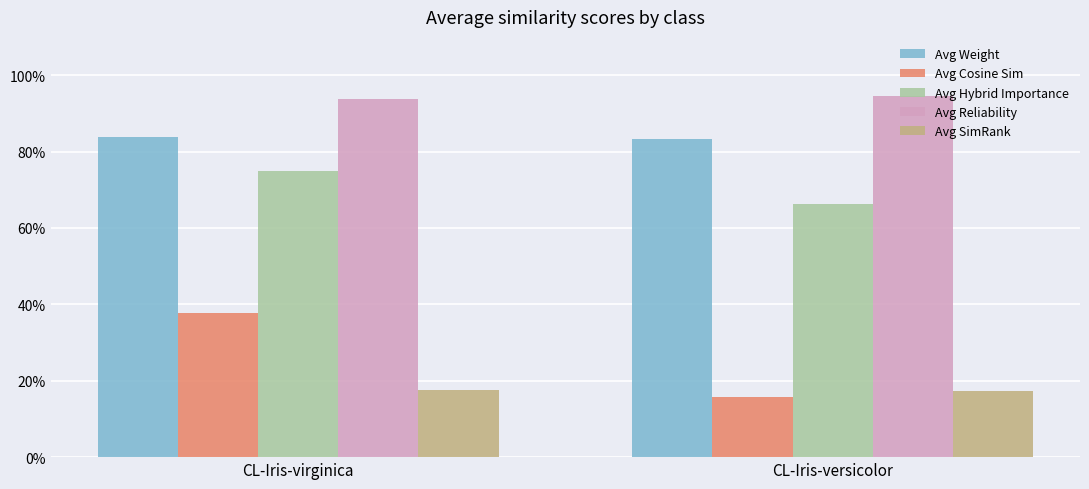

Is it true that Avg Weight equals 0.8 at CL-Iris-versicolor?

True